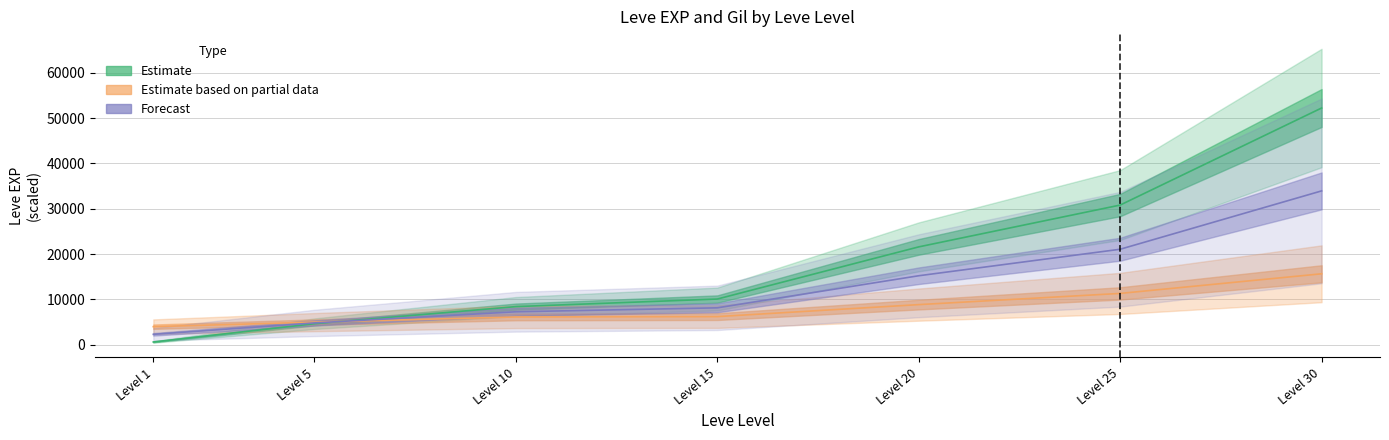

At which category does the chart reach its minimum across all series?

Level 1